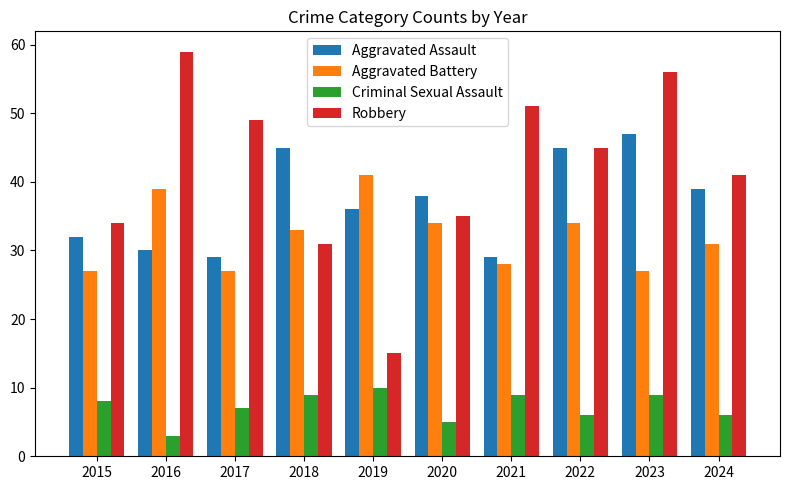

Reading left to right, what are all the values shown in this chart?

Aggravated Assault: 32	30	29	45	36	38	29	45	47	39
Aggravated Battery: 27	39	27	33	41	34	28	34	27	31
Criminal Sexual Assault: 8	3	7	9	10	5	9	6	9	6
Robbery: 34	59	49	31	15	35	51	45	56	41